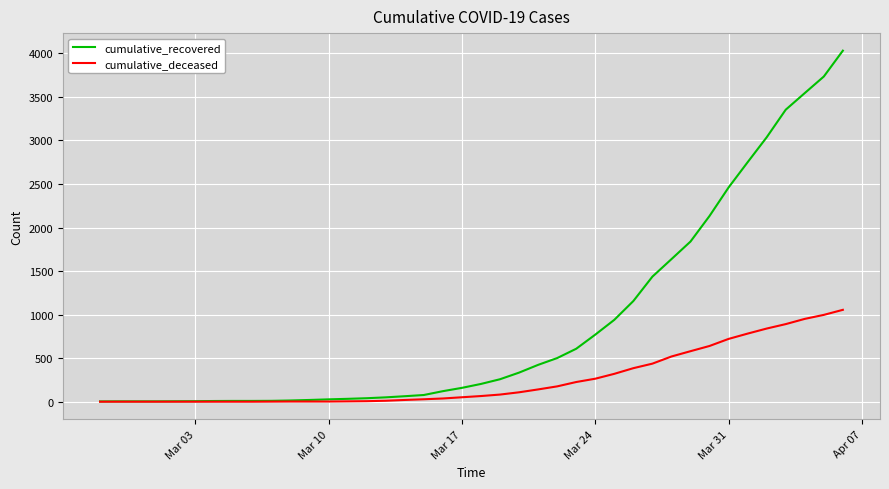

Which series has the largest total across all categories?

cumulative_recovered